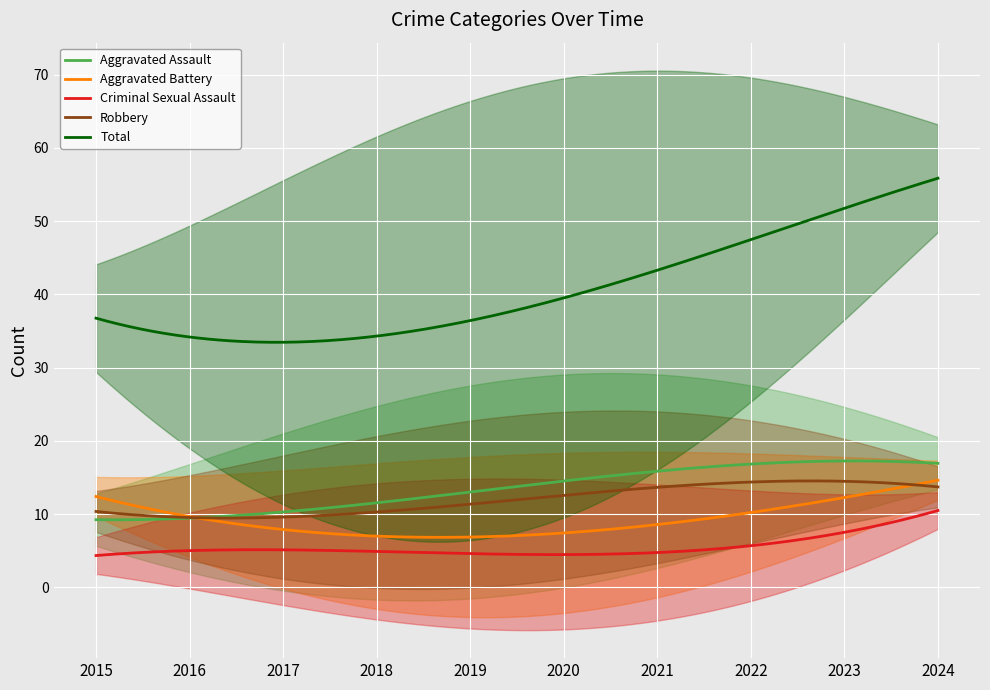

True or false: Criminal Sexual Assault and Total cross at least once.

False